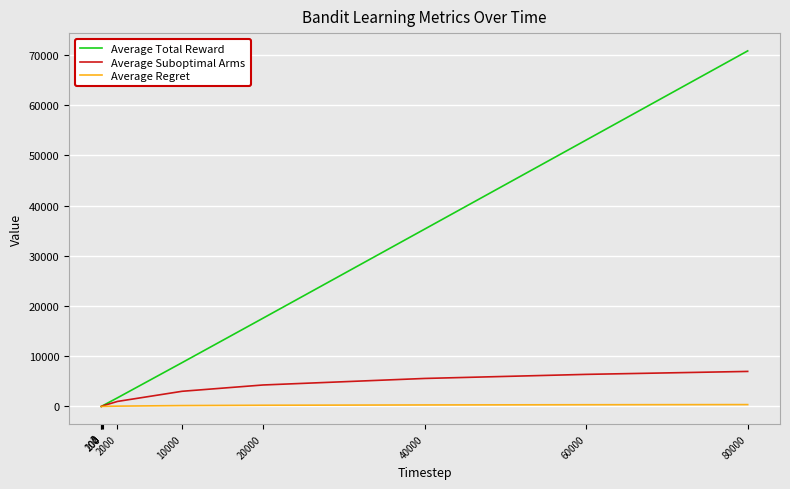

What is the difference between the second highest and second lowest values in the Average Regret series?

335.2